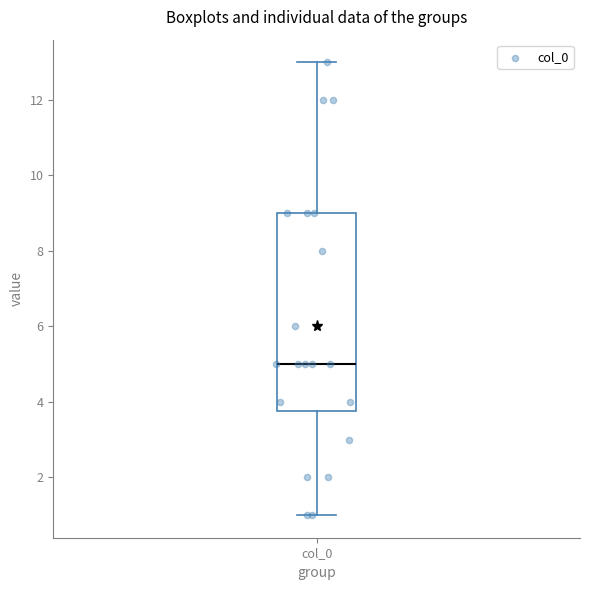

Transcribe this box plot: give where the median line is, the range the box spans, and where the two whiskers end, as read against the y-axis. The values are not printed on the chart, so give them approximately, as read against the axis.

median 5.0, box 3.8 to 9.0, whiskers 1.0 to 13.0